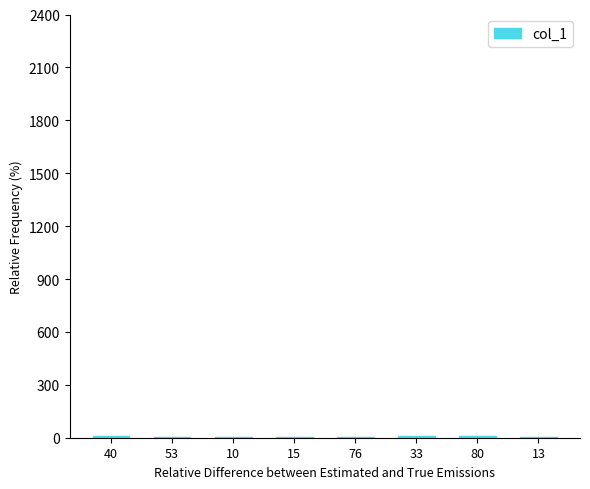

The chart shows a value of 9 at 80. True or false?

True